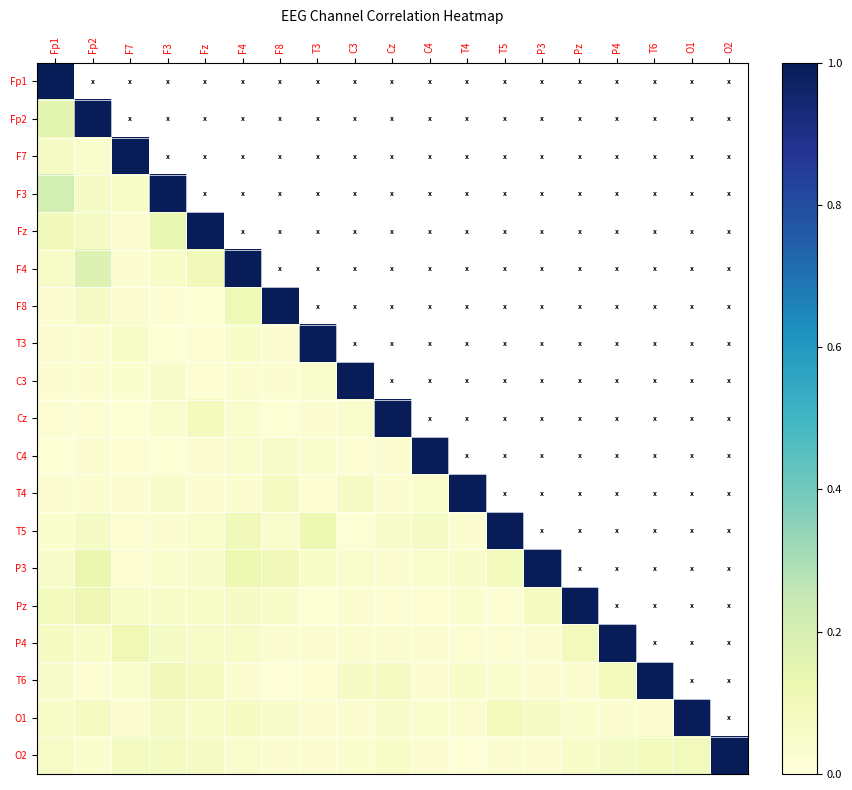

Reading right to left, transcribe all the data shown in this chart.

Fp1: O2=0.1	O1=0.1	T6=0.0	P4=0.1	Pz=0.1	P3=0.0	T5=0.0	T4=0.0	C4=0.0	Cz=0.0	C3=0.0	T3=0.0	F8=0.0	F4=0.1	Fz=0.1	F3=0.2	F7=0.1	Fp2=0.2	Fp1=1.0
Fp2: O2=0.0	O1=0.1	T6=0.0	P4=0.1	Pz=0.1	P3=0.1	T5=0.1	T4=0.0	C4=0.0	Cz=0.0	C3=0.0	T3=0.0	F8=0.1	F4=0.2	Fz=0.1	F3=0.1	F7=0.0	Fp2=1.0	Fp1=0.2
F7: O2=0.1	O1=0.0	T6=0.0	P4=0.1	Pz=0.1	P3=0.0	T5=0.0	T4=0.0	C4=0.0	Cz=0.0	C3=0.0	T3=0.1	F8=0.0	F4=0.0	Fz=0.0	F3=0.1	F7=1.0	Fp2=0.0	Fp1=0.1
F3: O2=0.1	O1=0.1	T6=0.1	P4=0.1	Pz=0.1	P3=0.0	T5=0.0	T4=0.0	C4=0.0	Cz=0.0	C3=0.0	T3=0.0	F8=0.0	F4=0.1	Fz=0.1	F3=1.0	F7=0.1	Fp2=0.1	Fp1=0.2
Fz: O2=0.1	O1=0.1	T6=0.1	P4=0.1	Pz=0.1	P3=0.0	T5=0.0	T4=0.0	C4=0.0	Cz=0.1	C3=0.0	T3=0.0	F8=0.0	F4=0.1	Fz=1.0	F3=0.1	F7=0.0	Fp2=0.1	Fp1=0.1
F4: O2=0.0	O1=0.1	T6=0.0	P4=0.1	Pz=0.1	P3=0.1	T5=0.1	T4=0.0	C4=0.0	Cz=0.0	C3=0.0	T3=0.1	F8=0.1	F4=1.0	Fz=0.1	F3=0.1	F7=0.0	Fp2=0.2	Fp1=0.1
F8: O2=0.0	O1=0.0	T6=0.0	P4=0.0	Pz=0.0	P3=0.1	T5=0.0	T4=0.1	C4=0.0	Cz=0.0	C3=0.0	T3=0.0	F8=1.0	F4=0.1	Fz=0.0	F3=0.0	F7=0.0	Fp2=0.1	Fp1=0.0
T3: O2=0.0	O1=0.0	T6=0.0	P4=0.0	Pz=0.0	P3=0.0	T5=0.1	T4=0.0	C4=0.0	Cz=0.0	C3=0.0	T3=1.0	F8=0.0	F4=0.1	Fz=0.0	F3=0.0	F7=0.1	Fp2=0.0	Fp1=0.0
C3: O2=0.0	O1=0.0	T6=0.1	P4=0.0	Pz=0.0	P3=0.0	T5=0.0	T4=0.1	C4=0.0	Cz=0.0	C3=1.0	T3=0.0	F8=0.0	F4=0.0	Fz=0.0	F3=0.0	F7=0.0	Fp2=0.0	Fp1=0.0
Cz: O2=0.1	O1=0.0	T6=0.1	P4=0.0	Pz=0.0	P3=0.0	T5=0.0	T4=0.0	C4=0.0	Cz=1.0	C3=0.0	T3=0.0	F8=0.0	F4=0.0	Fz=0.1	F3=0.0	F7=0.0	Fp2=0.0	Fp1=0.0
C4: O2=0.0	O1=0.0	T6=0.0	P4=0.0	Pz=0.0	P3=0.0	T5=0.1	T4=0.0	C4=1.0	Cz=0.0	C3=0.0	T3=0.0	F8=0.0	F4=0.0	Fz=0.0	F3=0.0	F7=0.0	Fp2=0.0	Fp1=0.0
T4: O2=0.0	O1=0.0	T6=0.1	P4=0.0	Pz=0.0	P3=0.0	T5=0.0	T4=1.0	C4=0.0	Cz=0.0	C3=0.1	T3=0.0	F8=0.1	F4=0.0	Fz=0.0	F3=0.0	F7=0.0	Fp2=0.0	Fp1=0.0
T5: O2=0.0	O1=0.1	T6=0.0	P4=0.0	Pz=0.0	P3=0.1	T5=1.0	T4=0.0	C4=0.1	Cz=0.0	C3=0.0	T3=0.1	F8=0.0	F4=0.1	Fz=0.0	F3=0.0	F7=0.0	Fp2=0.1	Fp1=0.0
P3: O2=0.0	O1=0.1	T6=0.0	P4=0.0	Pz=0.1	P3=1.0	T5=0.1	T4=0.0	C4=0.0	Cz=0.0	C3=0.0	T3=0.0	F8=0.1	F4=0.1	Fz=0.0	F3=0.0	F7=0.0	Fp2=0.1	Fp1=0.0
Pz: O2=0.1	O1=0.0	T6=0.0	P4=0.1	Pz=1.0	P3=0.1	T5=0.0	T4=0.0	C4=0.0	Cz=0.0	C3=0.0	T3=0.0	F8=0.0	F4=0.1	Fz=0.1	F3=0.1	F7=0.1	Fp2=0.1	Fp1=0.1
P4: O2=0.1	O1=0.0	T6=0.1	P4=1.0	Pz=0.1	P3=0.0	T5=0.0	T4=0.0	C4=0.0	Cz=0.0	C3=0.0	T3=0.0	F8=0.0	F4=0.1	Fz=0.1	F3=0.1	F7=0.1	Fp2=0.1	Fp1=0.1
T6: O2=0.1	O1=0.0	T6=1.0	P4=0.1	Pz=0.0	P3=0.0	T5=0.0	T4=0.1	C4=0.0	Cz=0.1	C3=0.1	T3=0.0	F8=0.0	F4=0.0	Fz=0.1	F3=0.1	F7=0.0	Fp2=0.0	Fp1=0.0
O1: O2=0.1	O1=1.0	T6=0.0	P4=0.0	Pz=0.0	P3=0.1	T5=0.1	T4=0.0	C4=0.0	Cz=0.0	C3=0.0	T3=0.0	F8=0.0	F4=0.1	Fz=0.1	F3=0.1	F7=0.0	Fp2=0.1	Fp1=0.1
O2: O2=1.0	O1=0.1	T6=0.1	P4=0.1	Pz=0.1	P3=0.0	T5=0.0	T4=0.0	C4=0.0	Cz=0.1	C3=0.0	T3=0.0	F8=0.0	F4=0.0	Fz=0.1	F3=0.1	F7=0.1	Fp2=0.0	Fp1=0.1